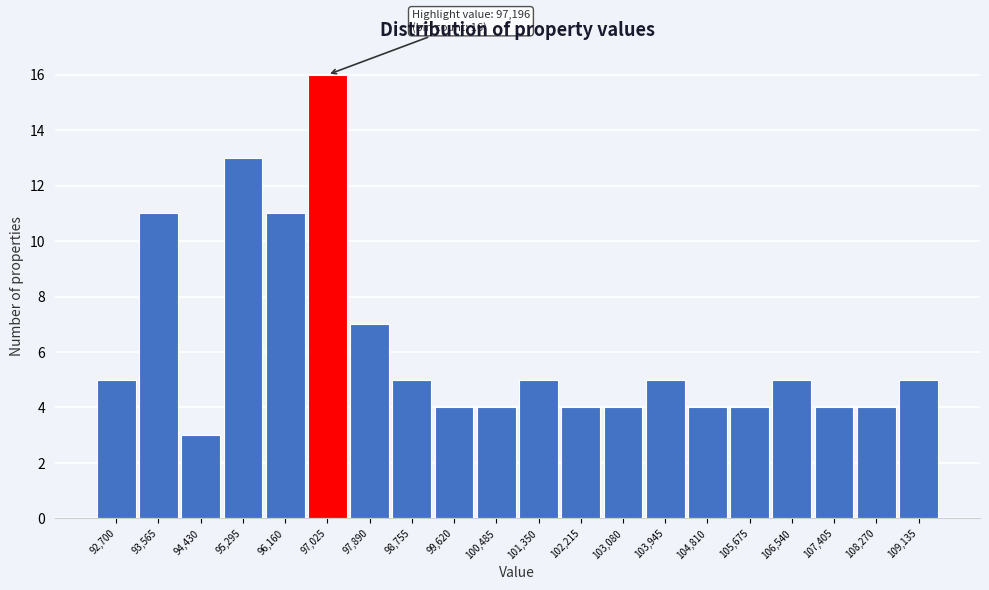

Reading left to right, what are all the values shown in this chart?

92,700=5	93,565=11	94,430=3	95,295=13	96,160=11	97,025=16	97,890=7	98,755=5	99,620=4	100,485=4	101,350=5	102,215=4	103,080=4	103,945=5	104,810=4	105,675=4	106,540=5	107,405=4	108,270=4	109,135=5